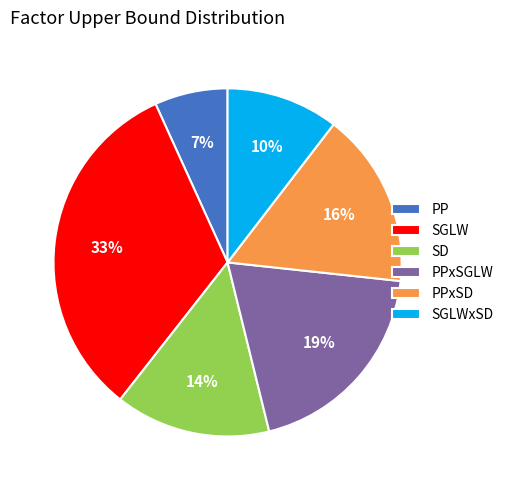

Is there any slice that represents more than half of the pie?

No